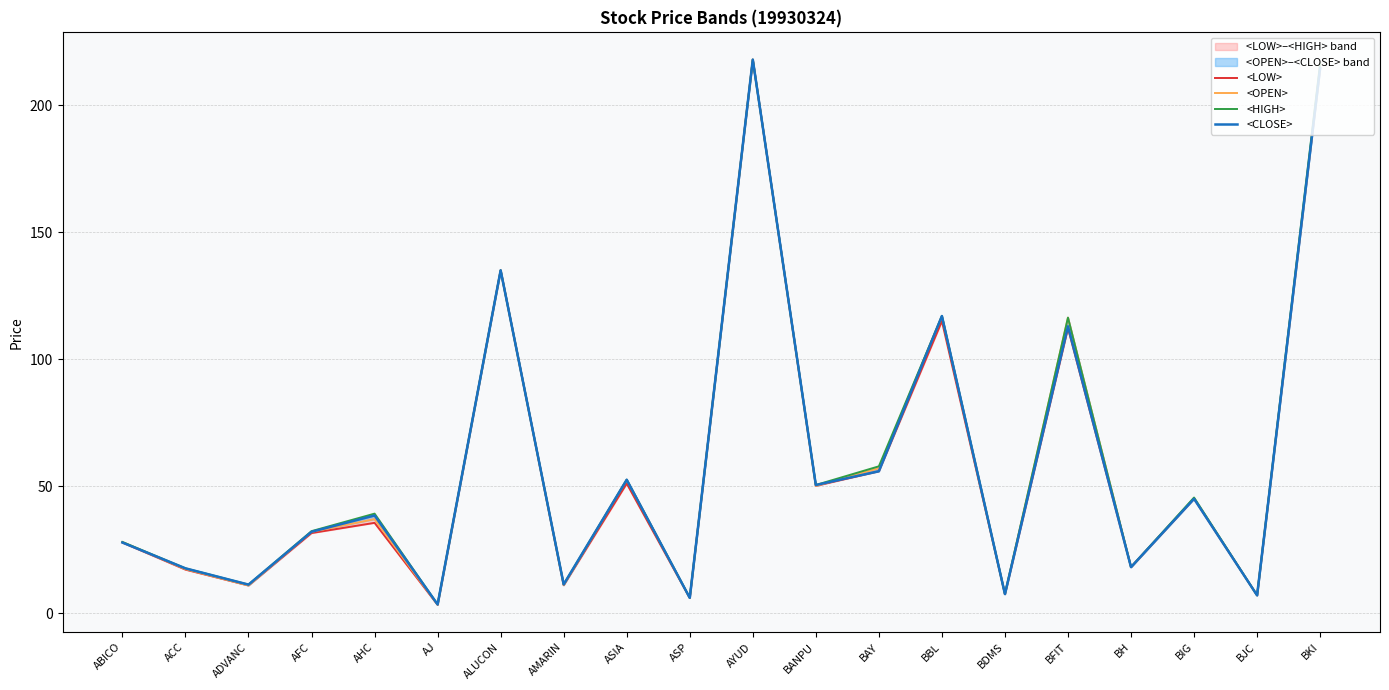

What is the sum of all <CLOSE> values?

1181.6